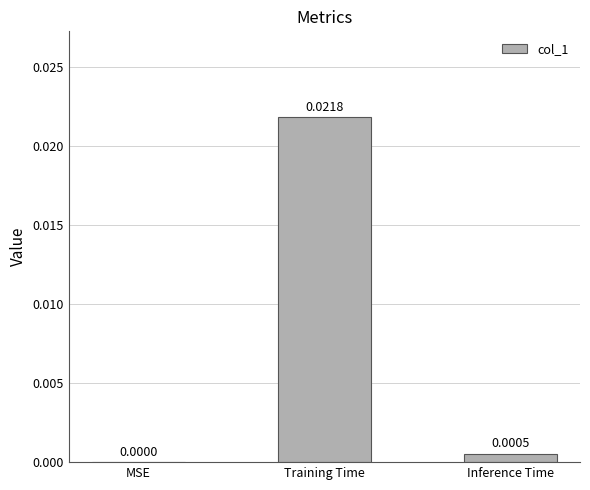

How many data points are above 0?

2